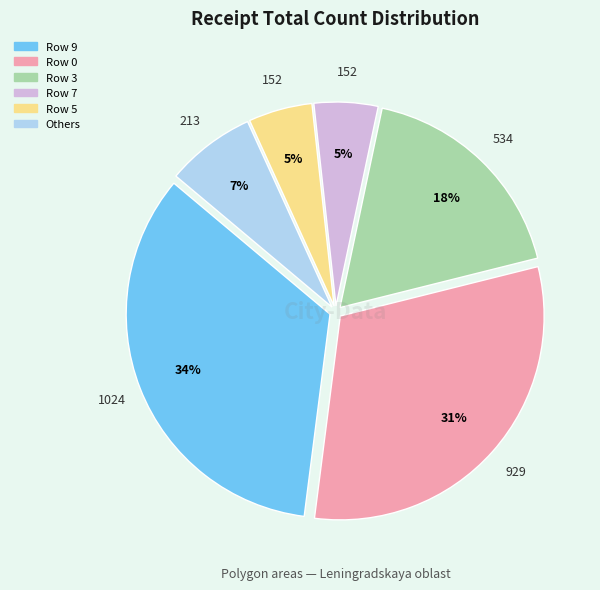

Is there any slice that represents more than half of the pie?

No